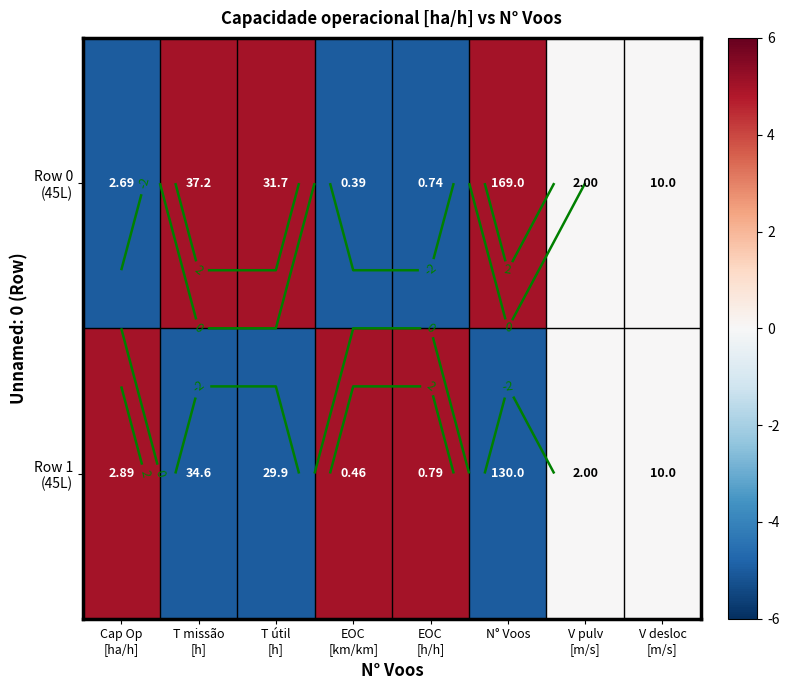

How many data points in Row 0 (45L) are above 0?

3